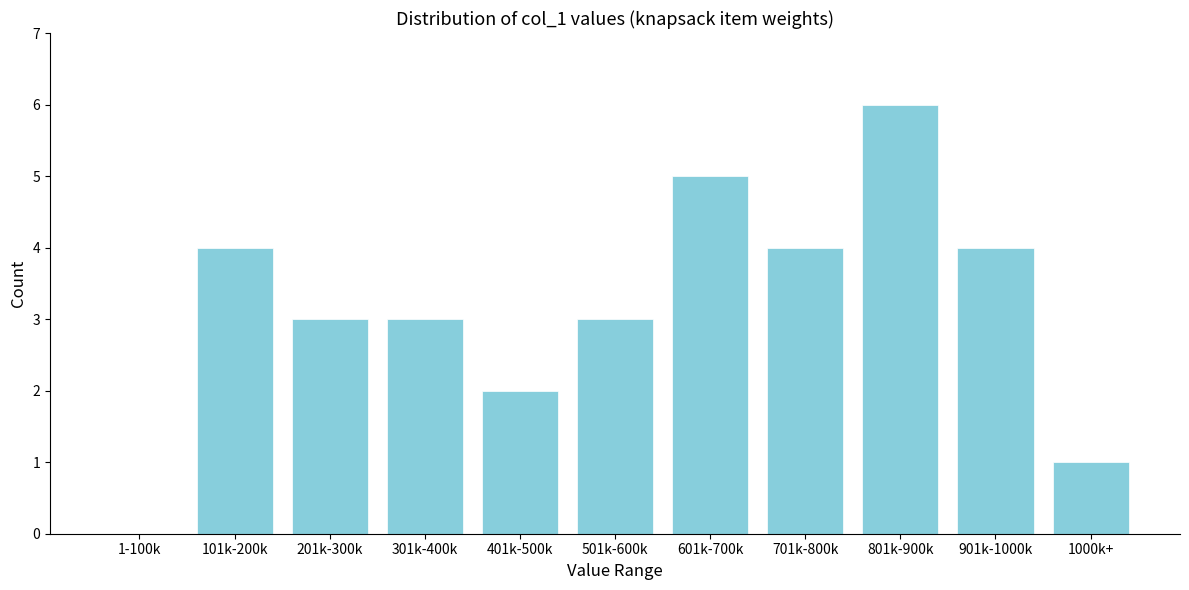

Reading right to left, transcribe all the data shown in this chart.

1000k+=1	901k-1000k=4	801k-900k=6	701k-800k=4	601k-700k=5	501k-600k=3	401k-500k=2	301k-400k=3	201k-300k=3	101k-200k=4	1-100k=0